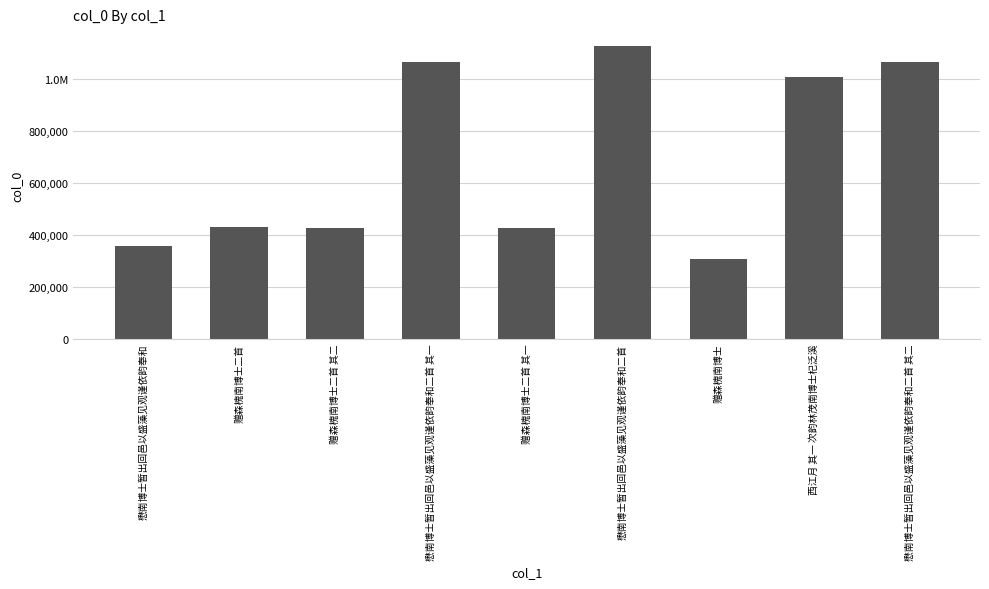

What is the maximum value shown in the chart?

1128519